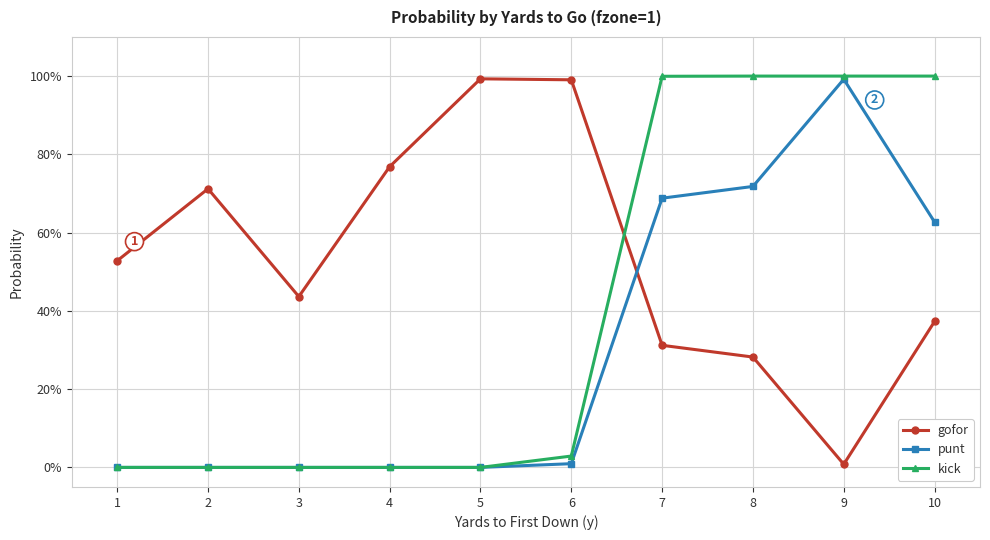

What are all the series names shown in the legend?

gofor, punt, kick